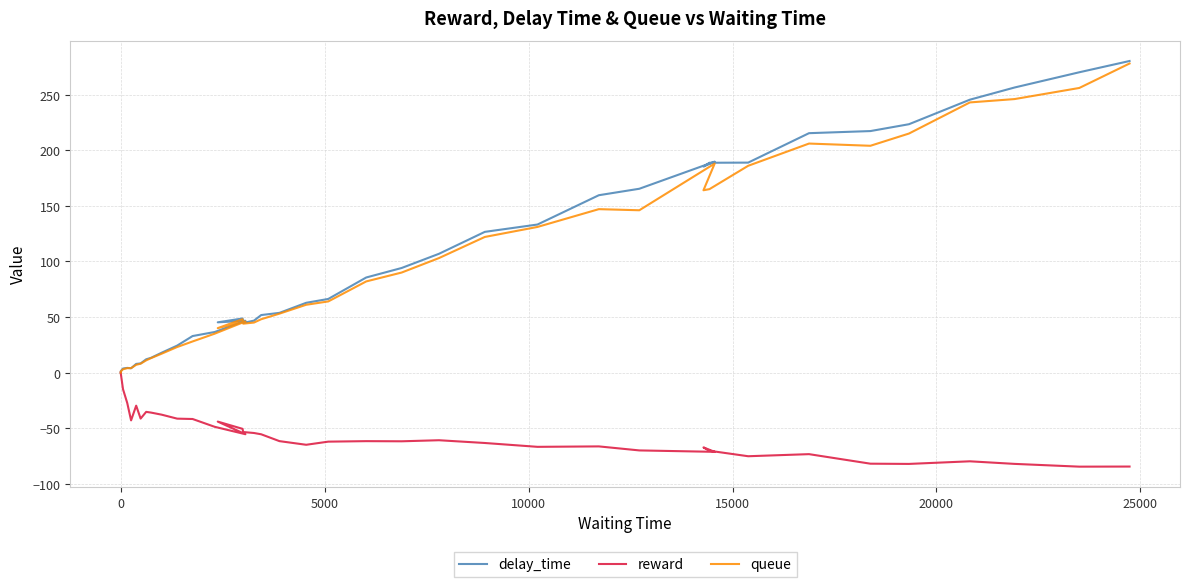

How many values in the queue series exceed 61?

19